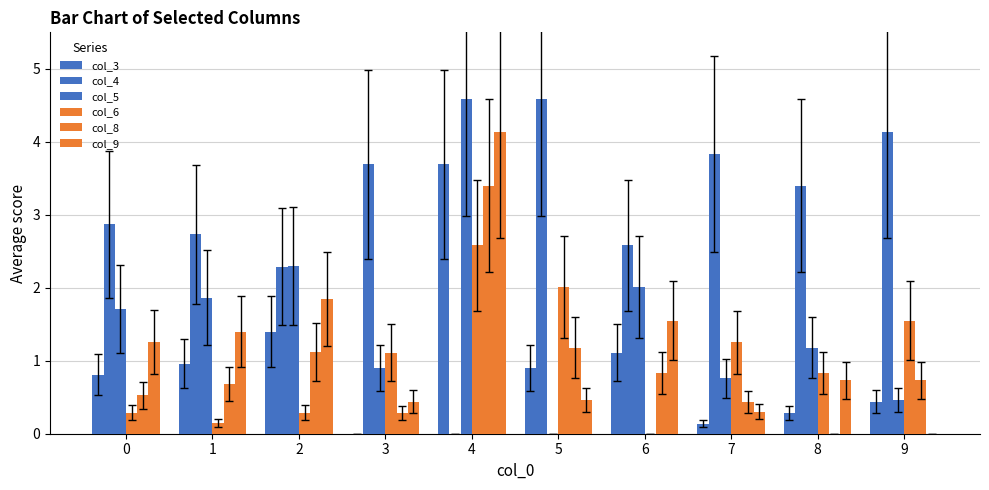

Reading left to right, transcribe all the data shown in this chart.

col_3: 0=0.8	1=1.0	2=1.4	3=0.0	4=3.7	5=0.9	6=1.1	7=0.1	8=0.3	9=0.4
col_4: 0=2.9	1=2.7	2=2.3	3=3.7	4=0.0	5=4.6	6=2.6	7=3.8	8=3.4	9=4.1
col_5: 0=1.7	1=1.9	2=2.3	3=0.9	4=4.6	5=0.0	6=2.0	7=0.8	8=1.2	9=0.5
col_6: 0=0.3	1=0.1	2=0.3	3=1.1	4=2.6	5=2.0	6=0.0	7=1.2	8=0.8	9=1.6
col_8: 0=0.5	1=0.7	2=1.1	3=0.3	4=3.4	5=1.2	6=0.8	7=0.4	8=0.0	9=0.7
col_9: 0=1.3	1=1.4	2=1.8	3=0.4	4=4.1	5=0.5	6=1.6	7=0.3	8=0.7	9=0.0